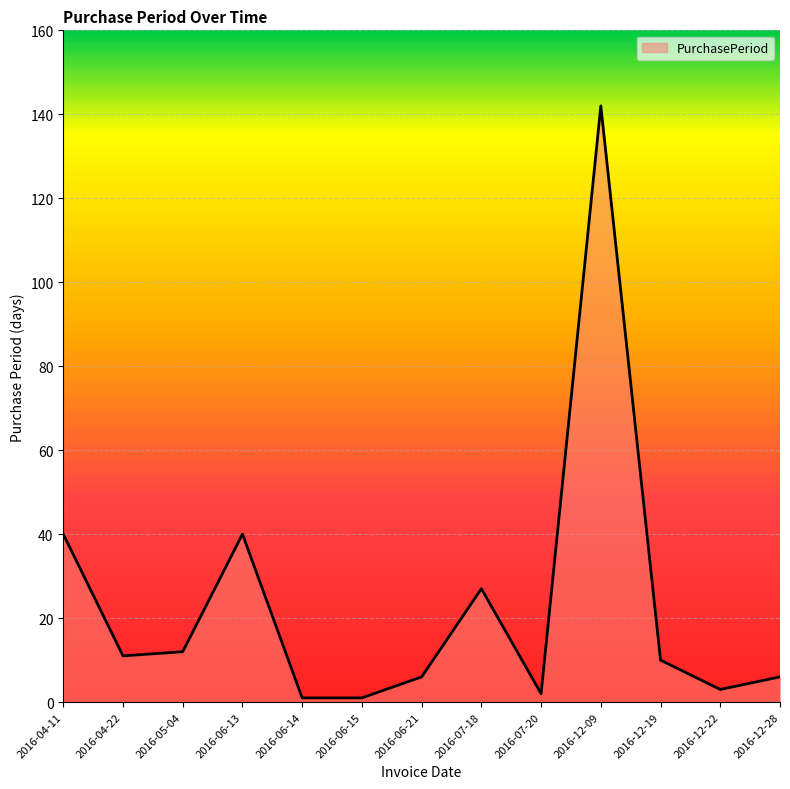

True or false: the data shows 23 at 2016-06-13.

False